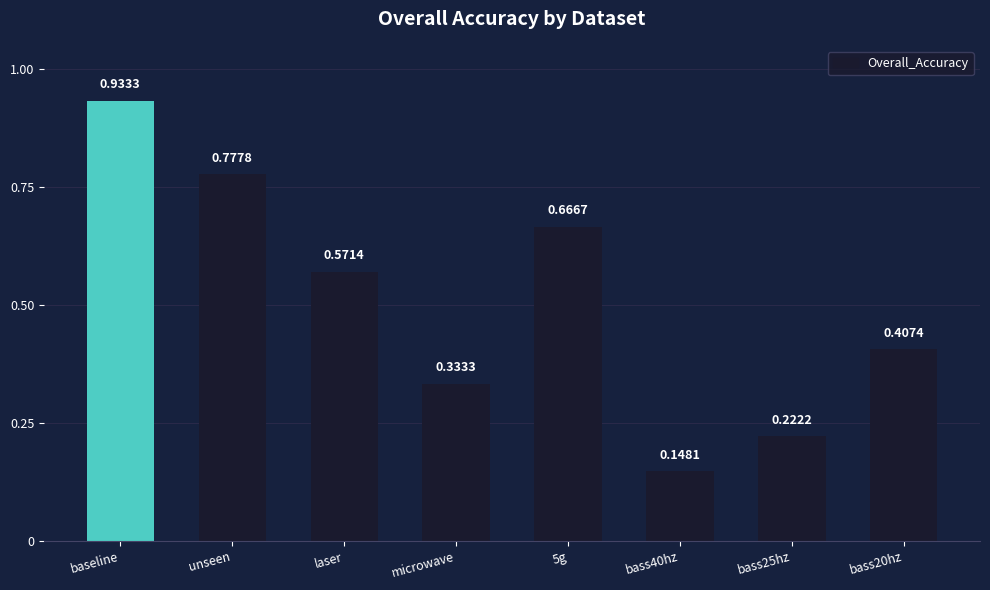

List the labels in order of value, largest first.

baseline, unseen, 5g, laser, bass20hz, microwave, bass25hz, bass40hz